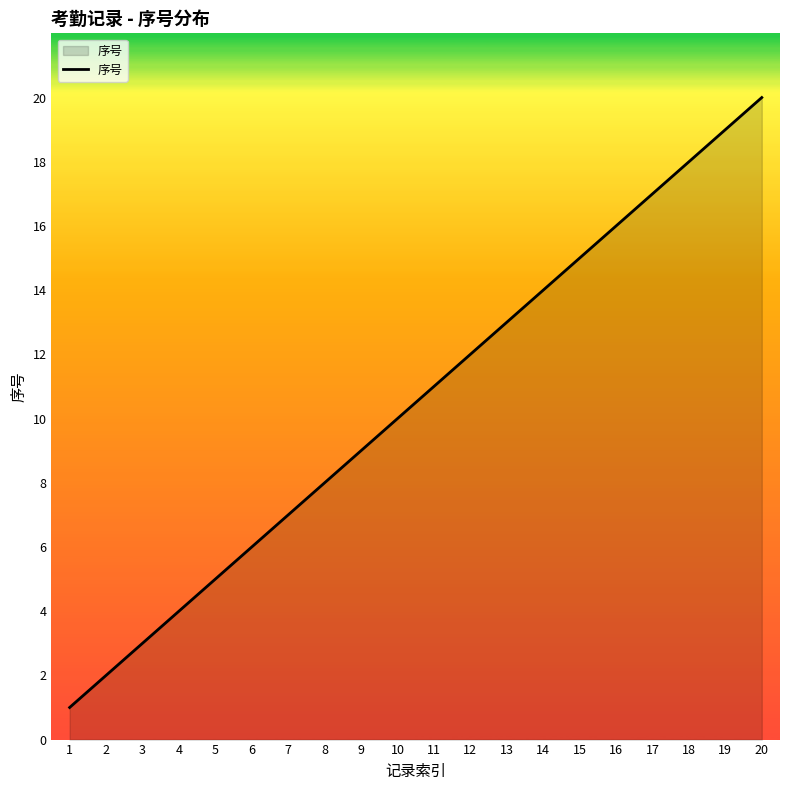

What is the minimum value shown in the chart?

1